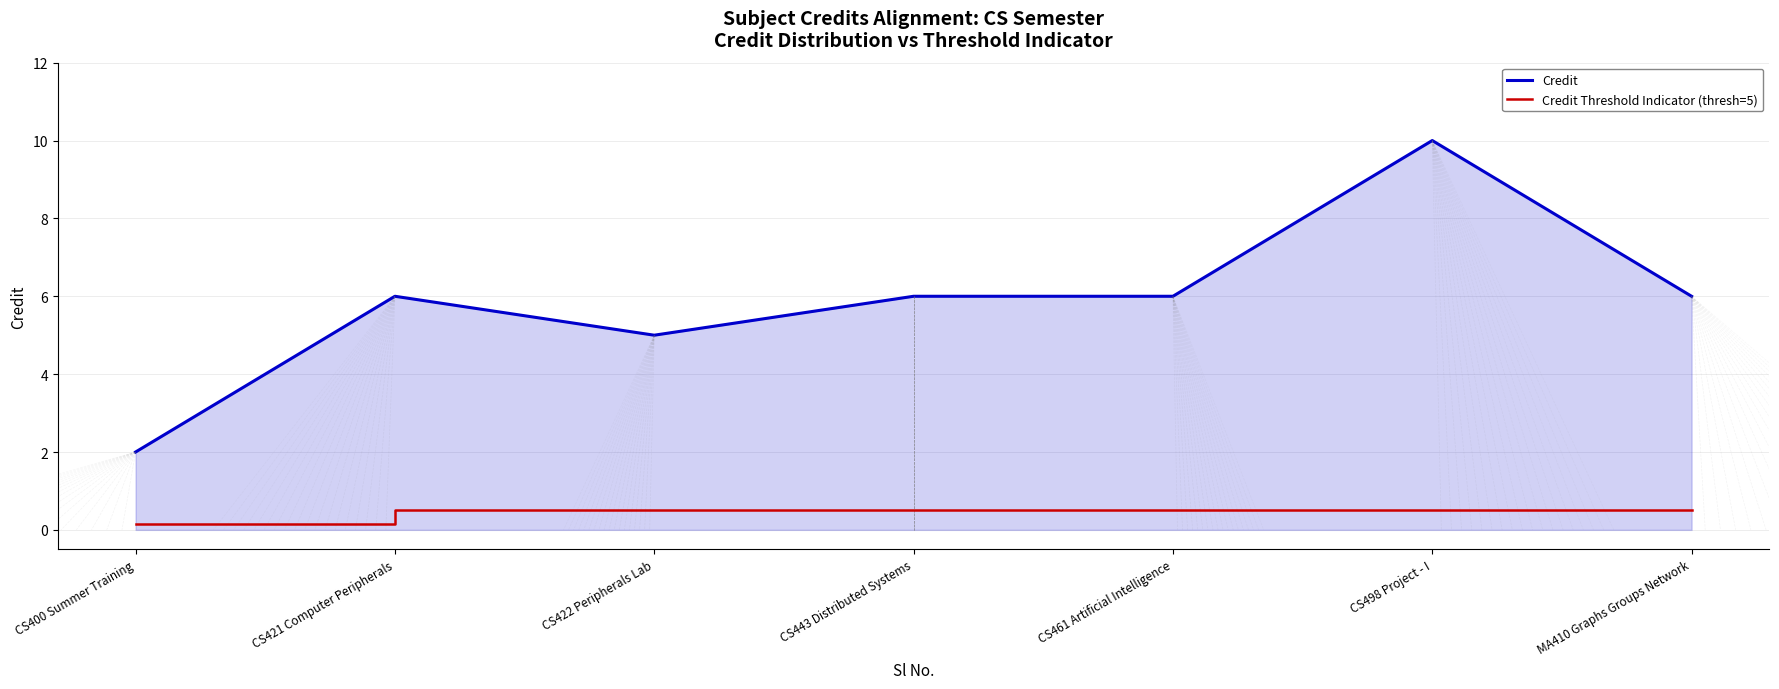

What is the difference between the maximum and minimum values in the Credit Threshold Indicator (thresh=5) series?

0.3